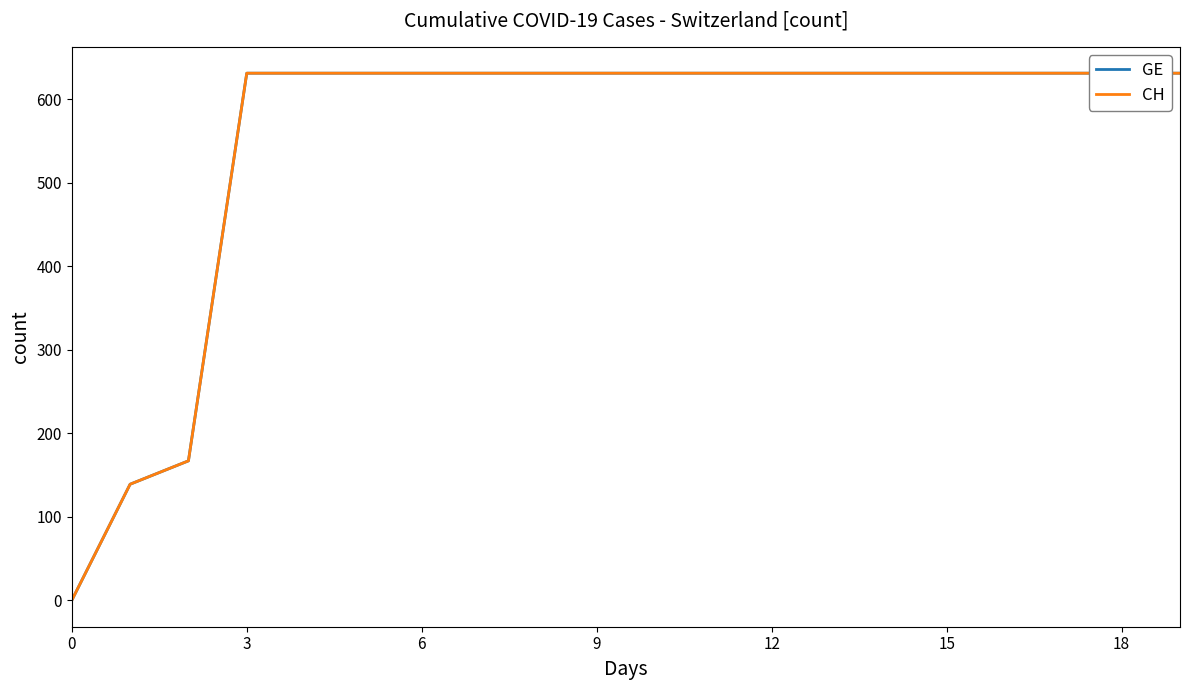

Between 14 and 6, which is larger?

14